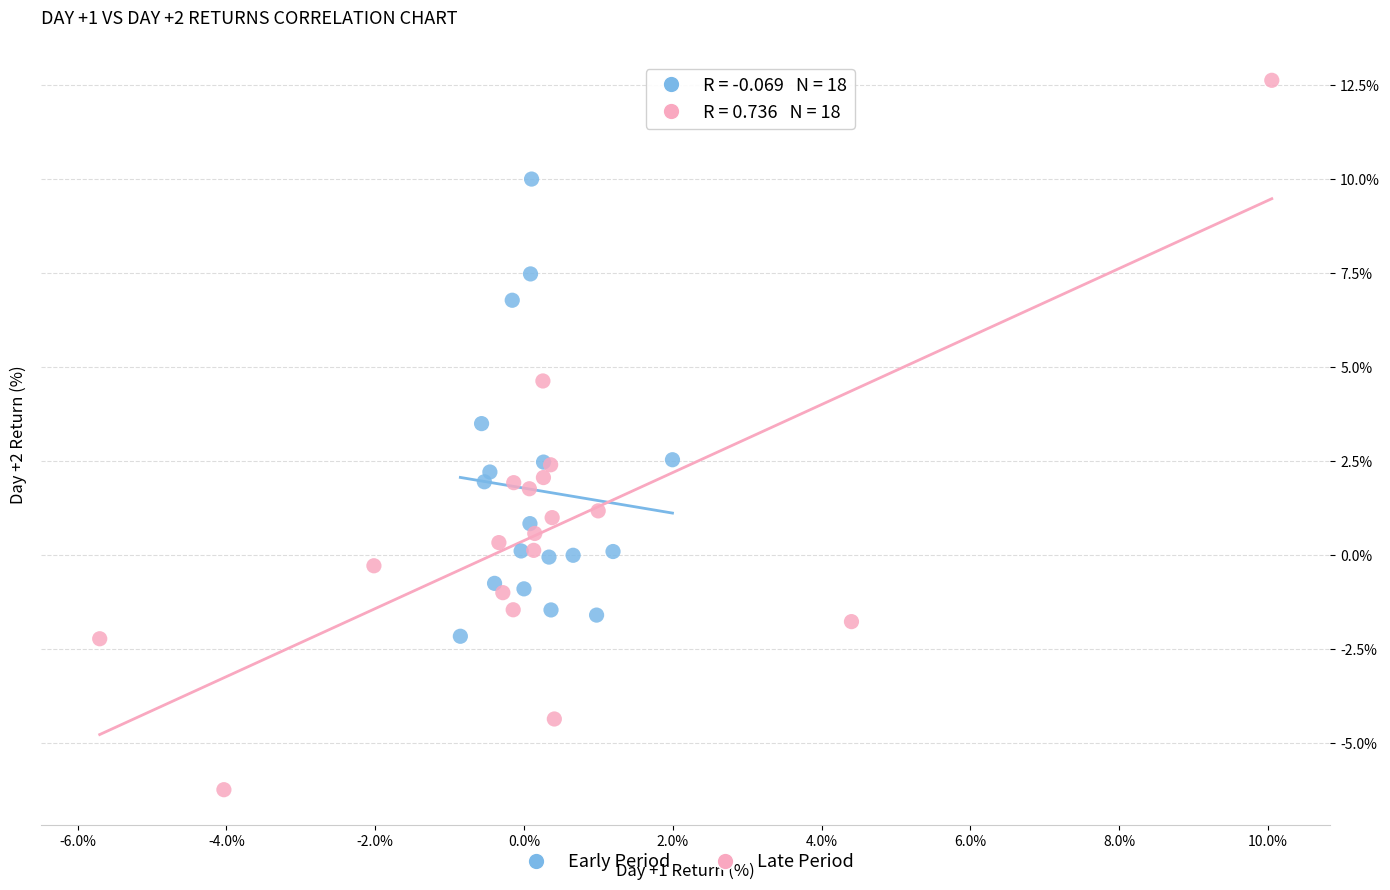

Which series contains the highest Y value?

Late Period